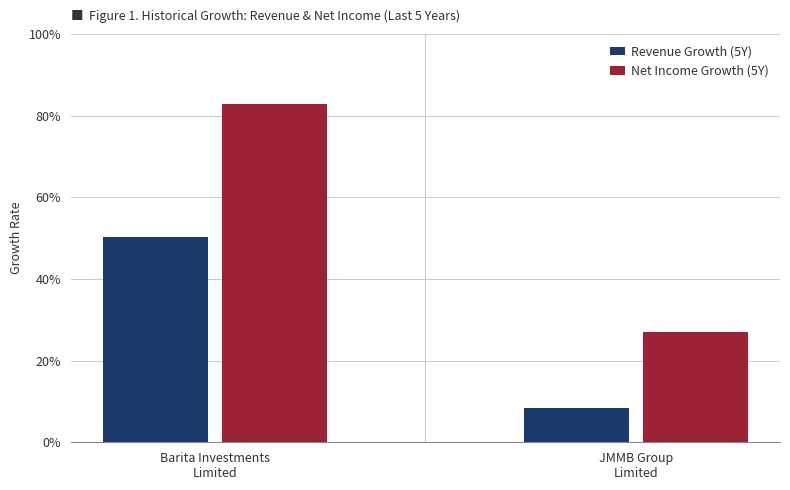

What are all the series names shown in the legend?

Revenue Growth (5Y), Net Income Growth (5Y)